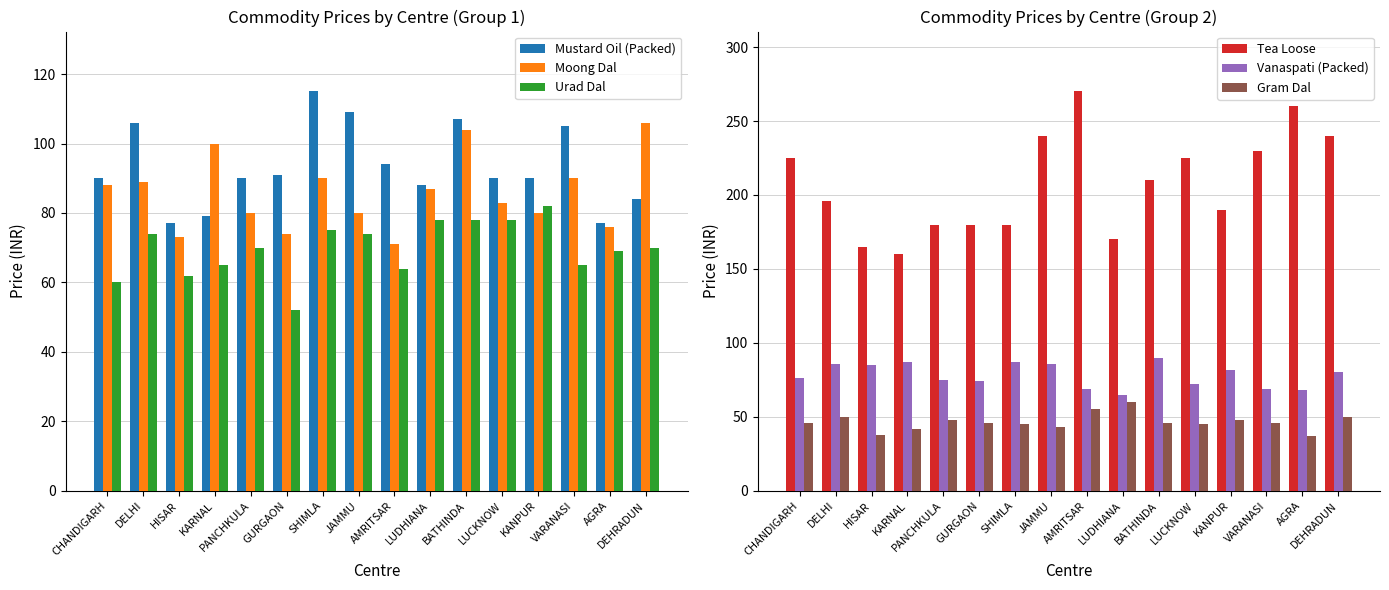

What is the approximate value of Mustard Oil (Packed) at HISAR, to the nearest 10?

80